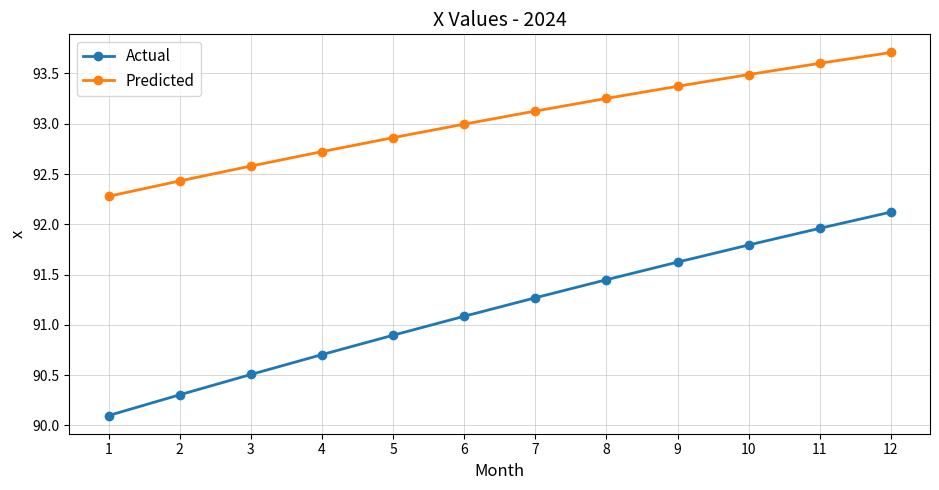

What is the smallest value displayed?

90.1